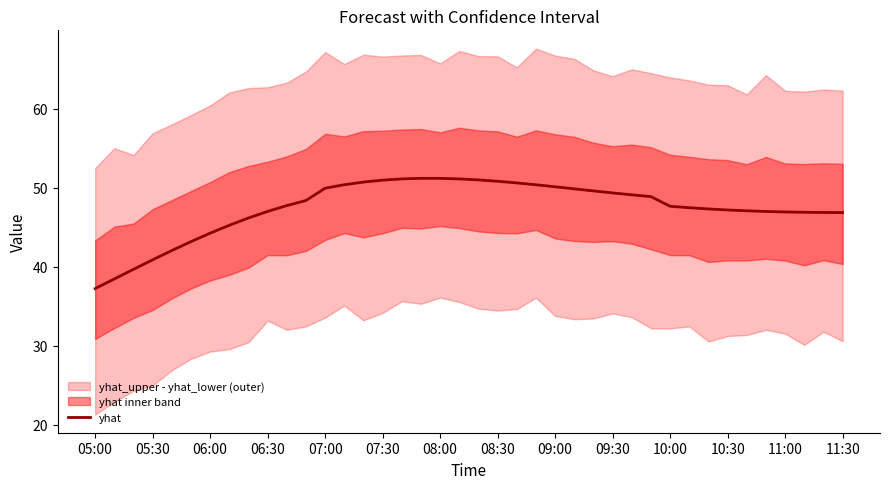

Is it true that yhat equals 71.7 at 07:30?

False